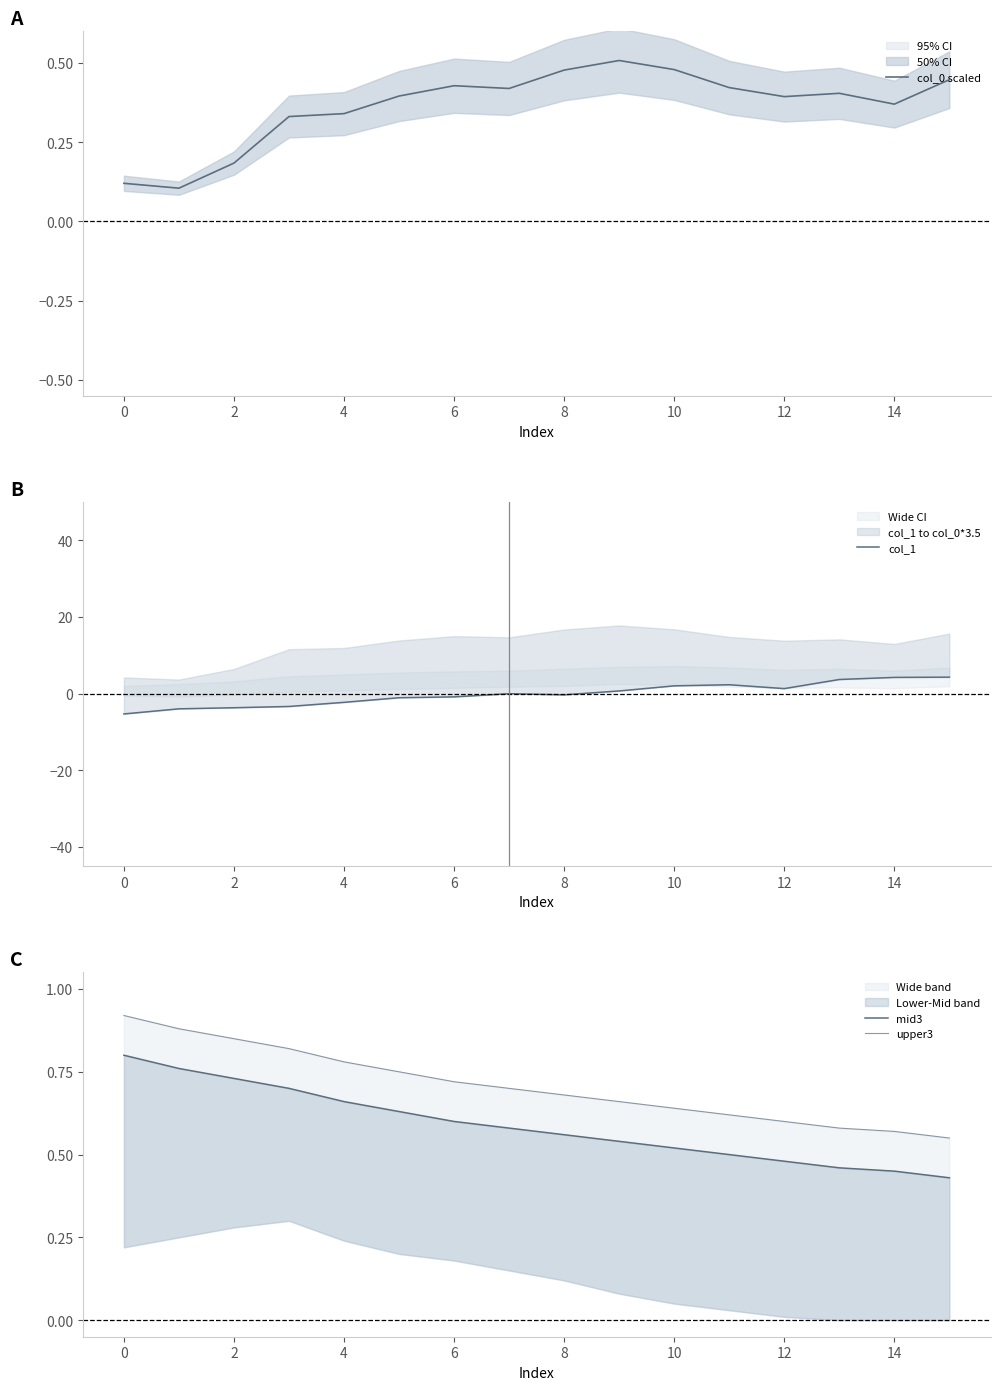

Rank the series at 13 from highest to lowest value.

col_1, upper3, mid3, col_0 scaled